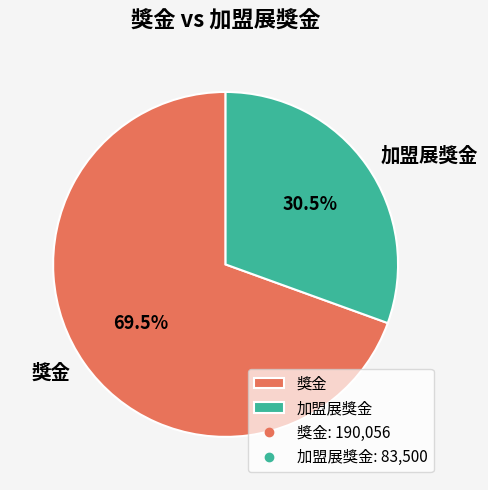

What percentage do 加盟展獎金 and 獎金 together represent?

100.0%